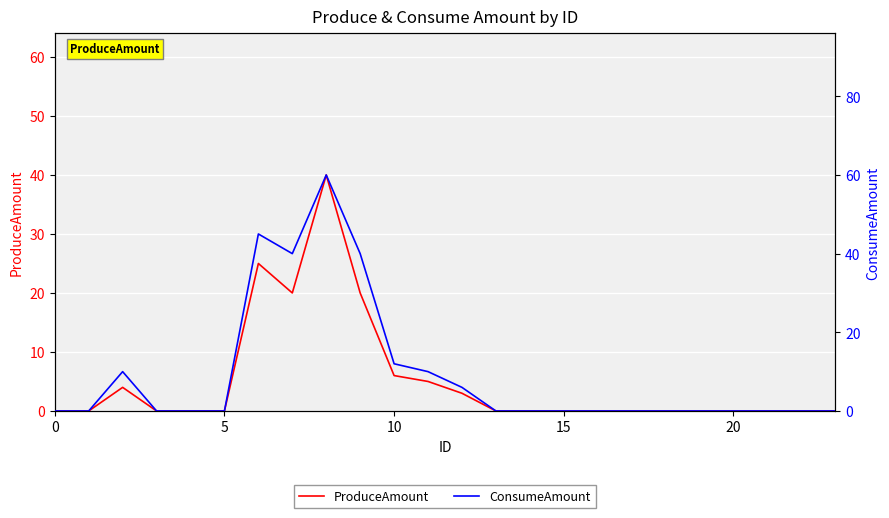

Which series has the largest total across all categories?

ConsumeAmount